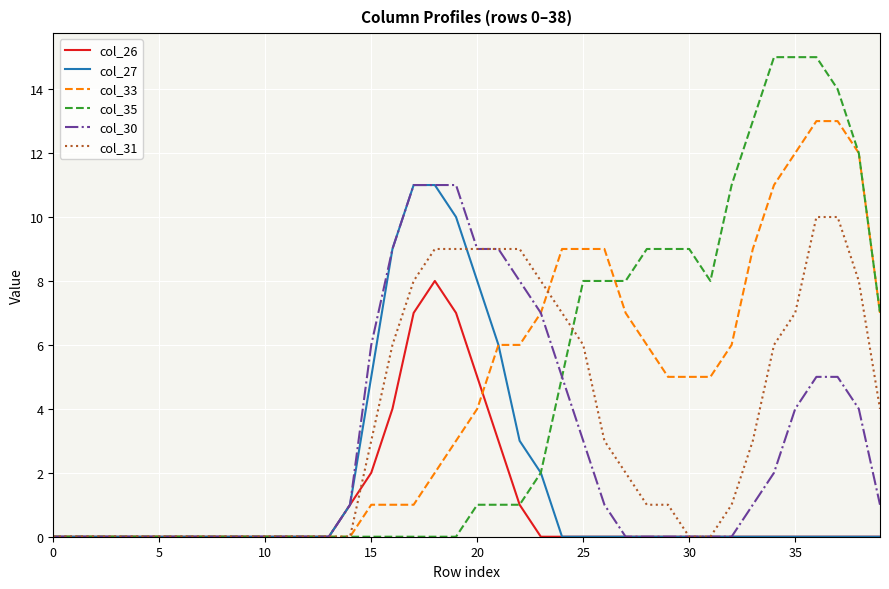

How many values in the col_30 series are below 1?

20